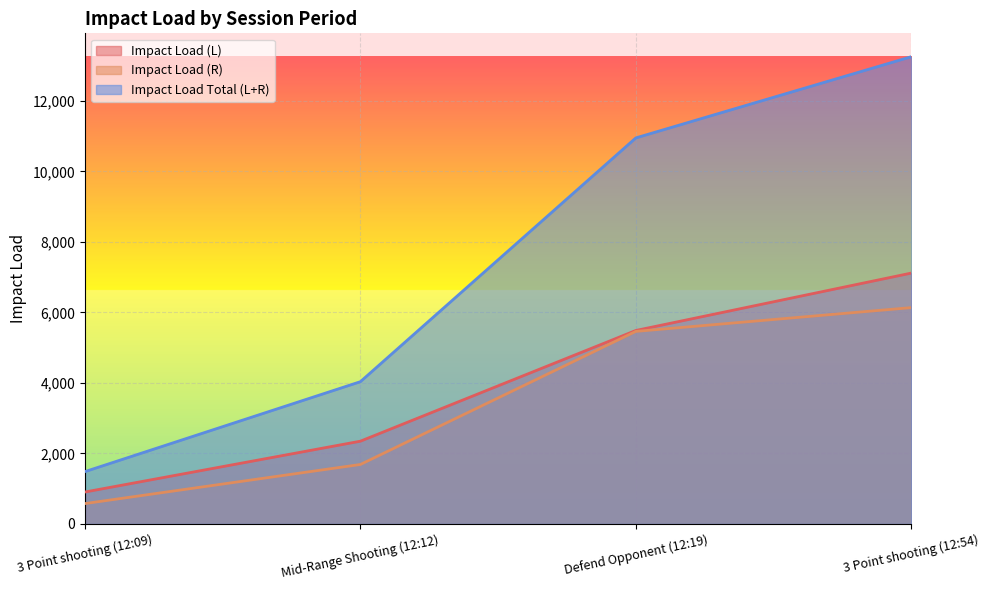

Reading left to right, transcribe all the data shown in this chart.

Impact Load (L): 906.3	2347.5	5486.8	7114.4
Impact Load (R): 578.4	1687.1	5460.7	6135.2
Impact Load Total (L+R): 1484.7	4034.6	10947.5	13249.6